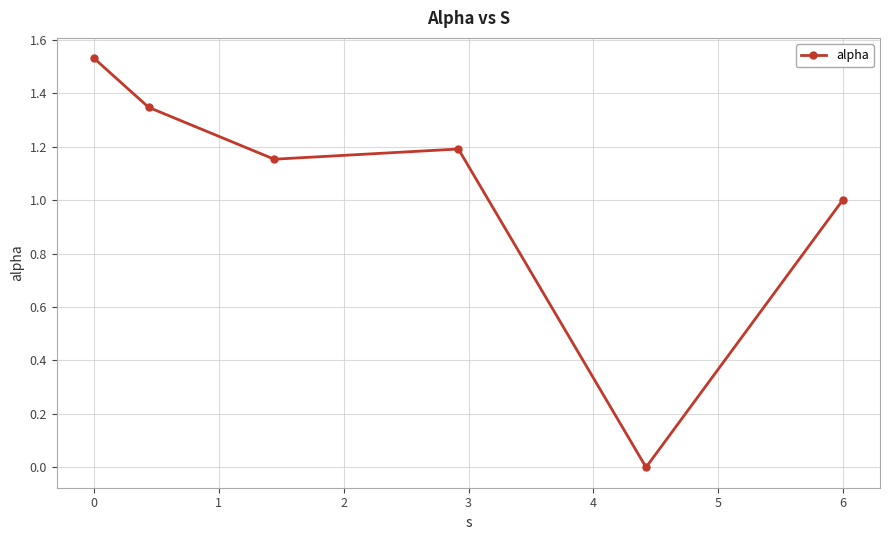

How many interior local peaks (higher than both neighbors) does the data have?

1